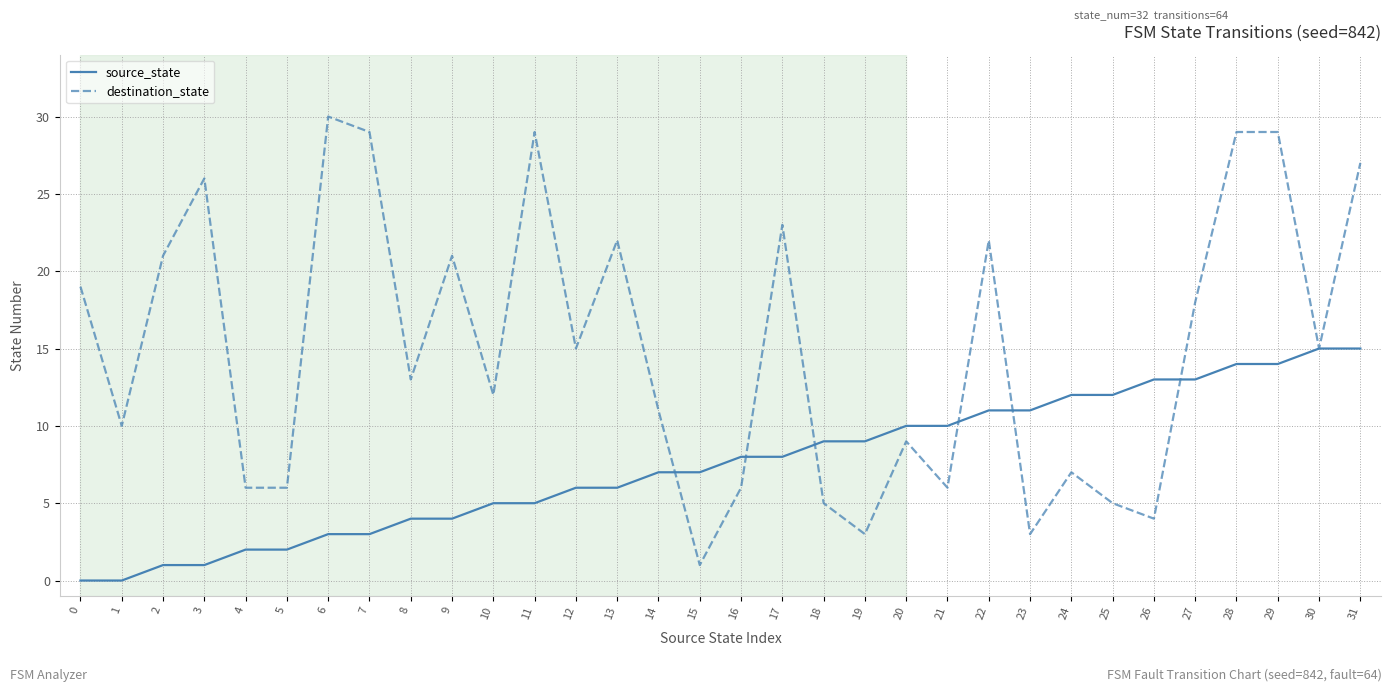

Is the value of destination_state at 9 greater than the value of source_state at 20?

Yes